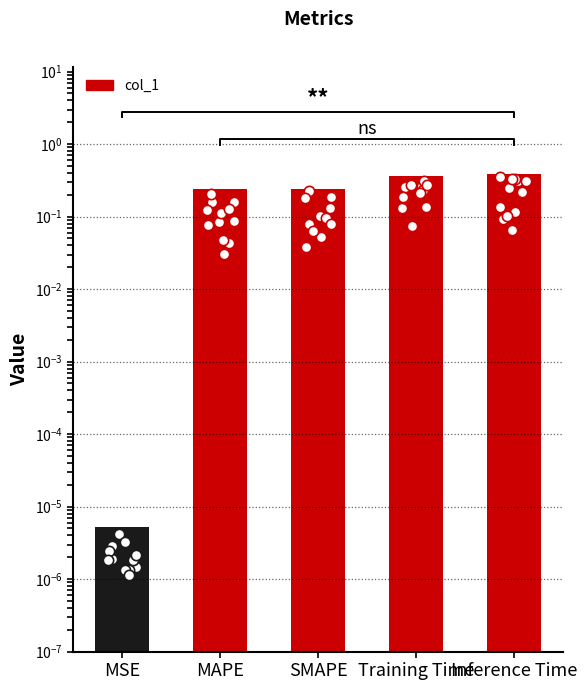

What is the change in value from MSE to SMAPE?

+0.2